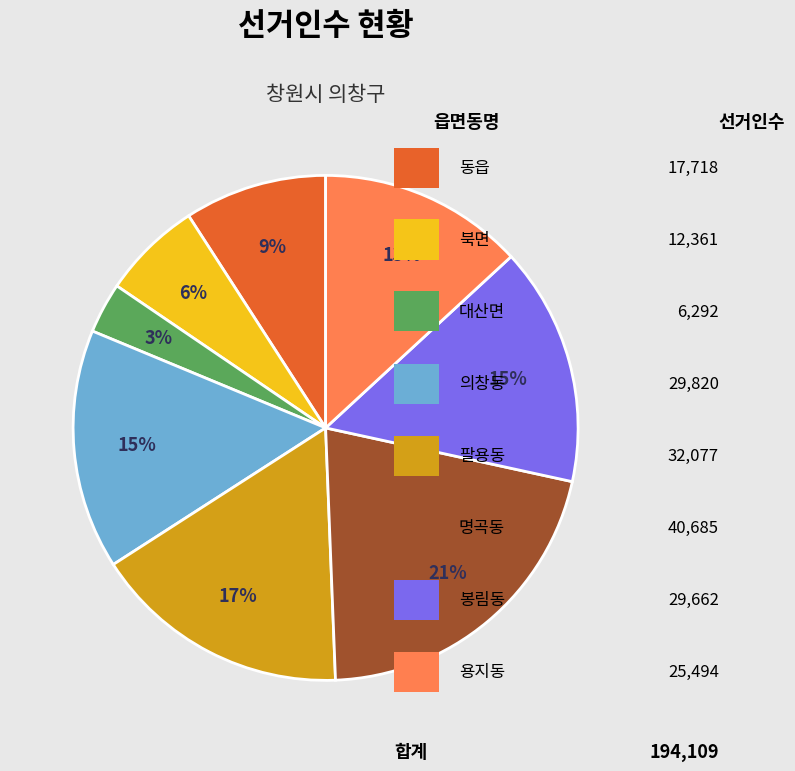

To the nearest percent, what is the average slice percentage?

12%